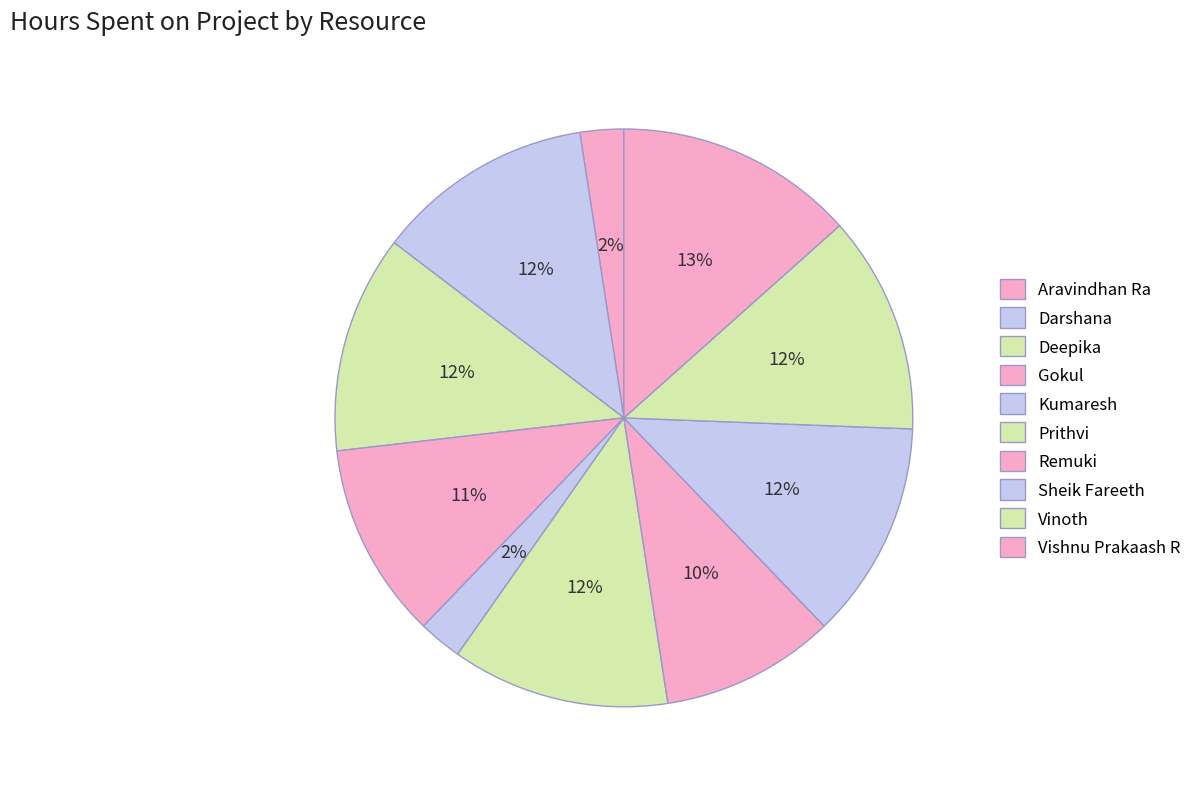

Rank the categories by value from highest to lowest.

Vishnu Prakaash R, Darshana, Deepika, Prithvi, Sheik Fareeth, Vinoth, Gokul, Remuki, Aravindhan Ra, Kumaresh